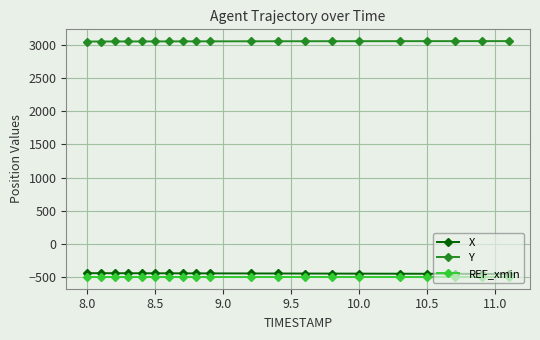

What is the value of the X point at the 14th from the left?

-441.6